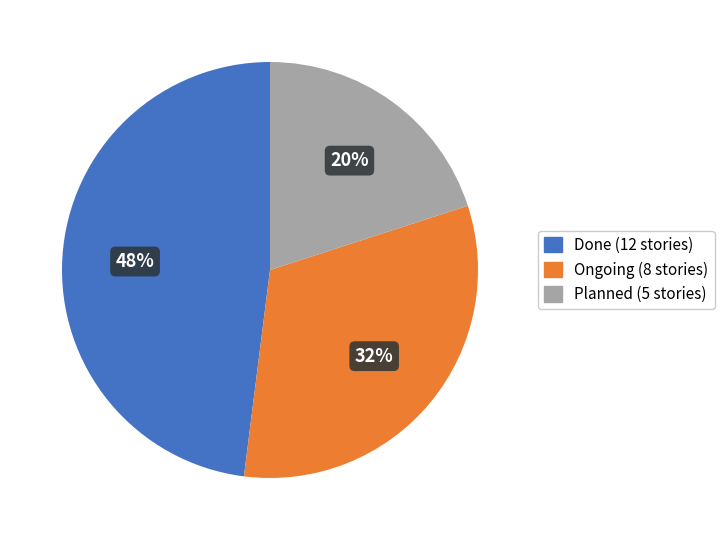

To the nearest percent, what portion does Ongoing represent?

32%